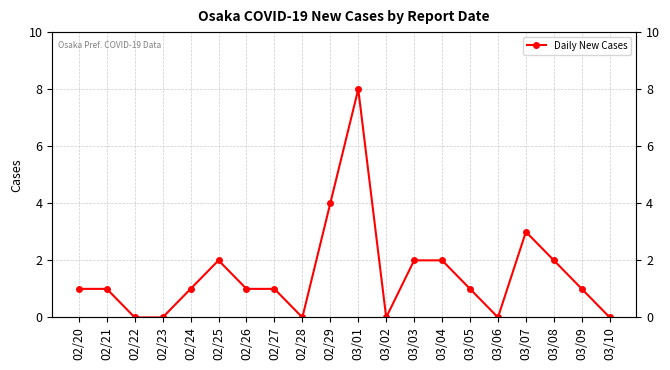

How many distinct data groups are displayed?

1